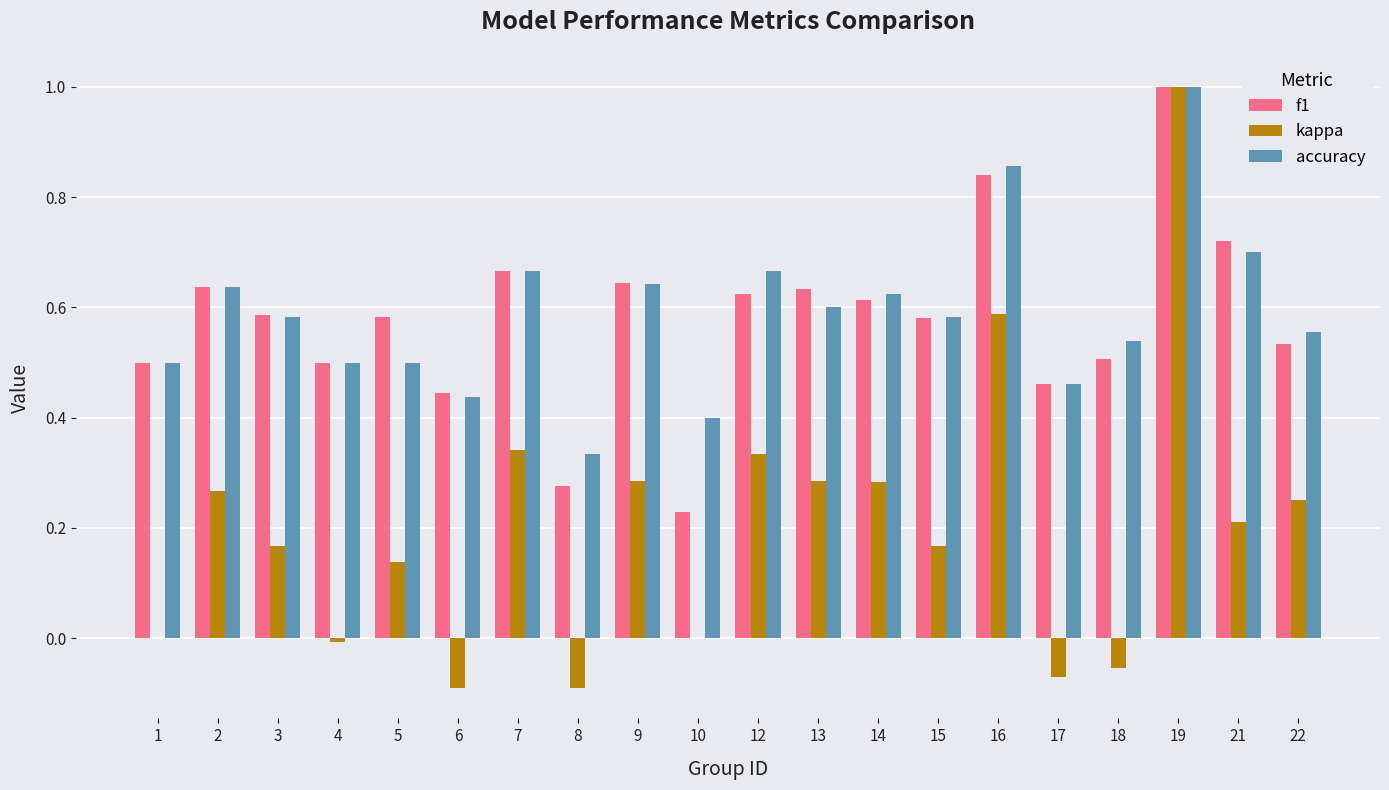

What is the sum of all accuracy values?

11.8